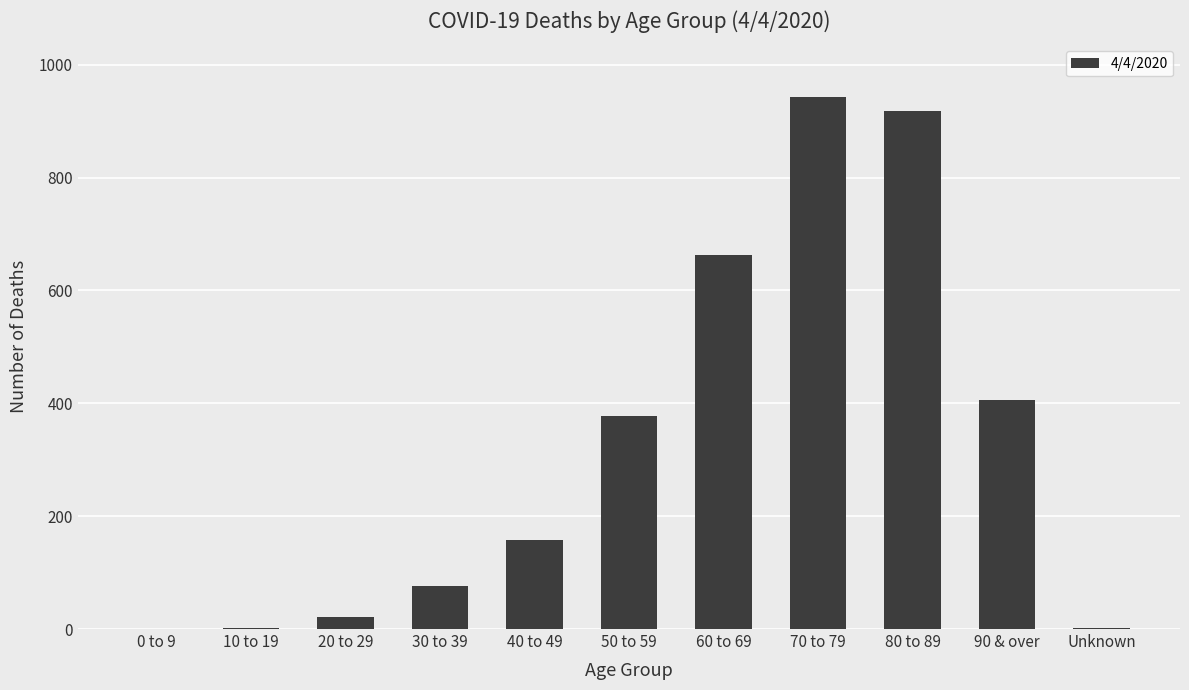

Where is the data nearest to the value 471?

90 & over